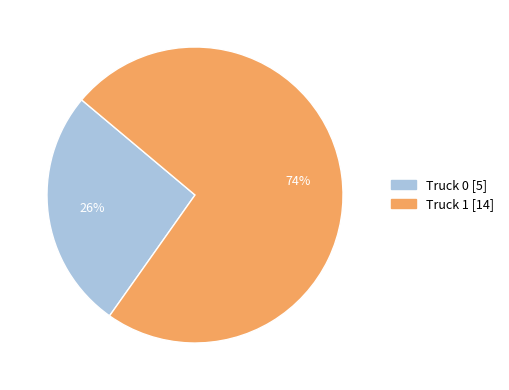

What percentage is the Truck 1 slice, to the nearest percent?

74%